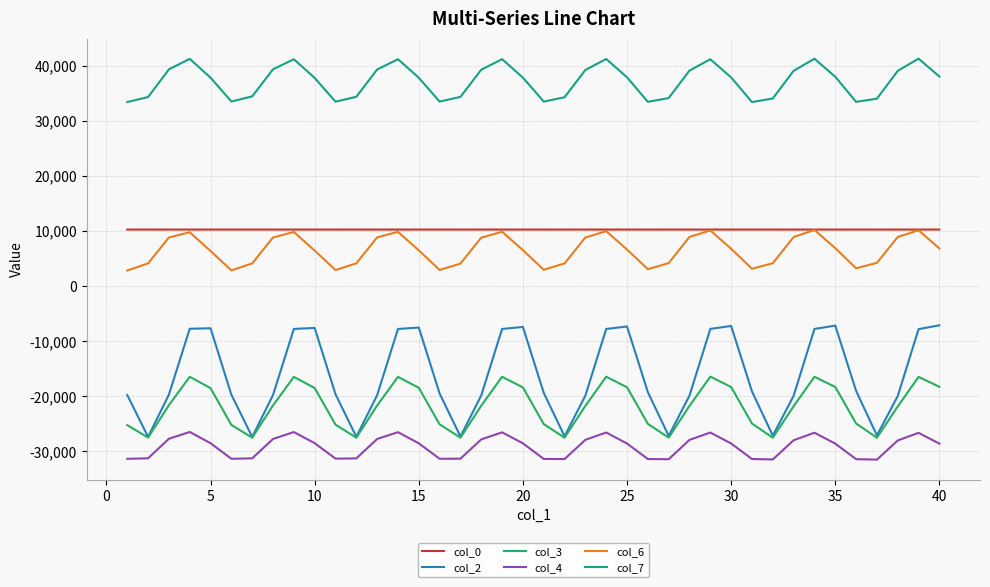

Which series has the largest range (max minus min)?

col_2